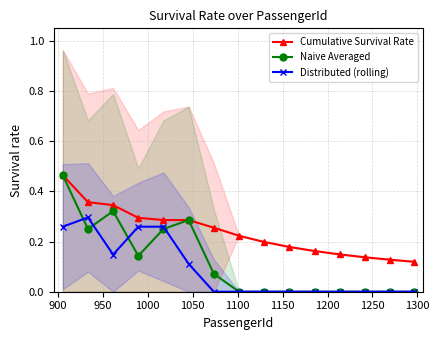

What is the value of the Distributed (rolling) point at the 4th from the left?

0.3